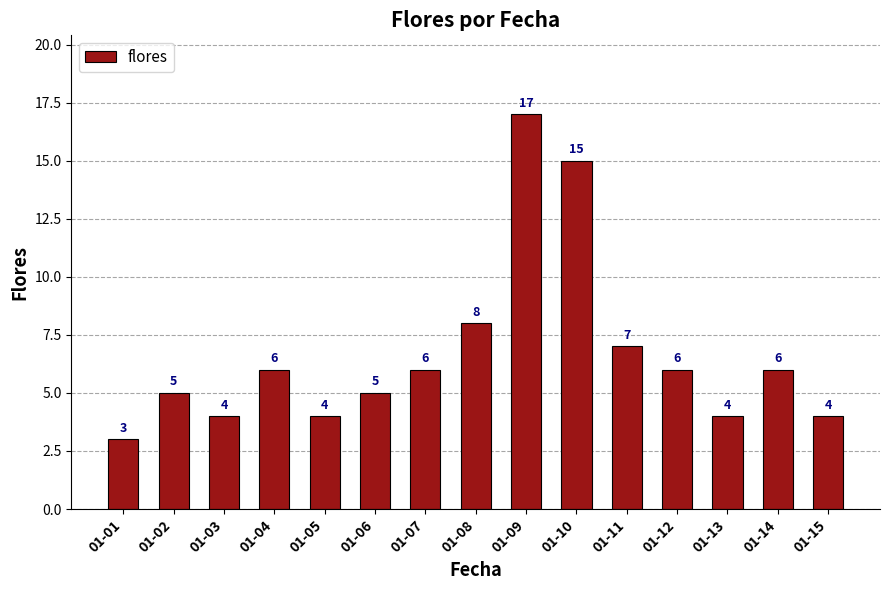

What is the difference between the second highest and minimum values?

12